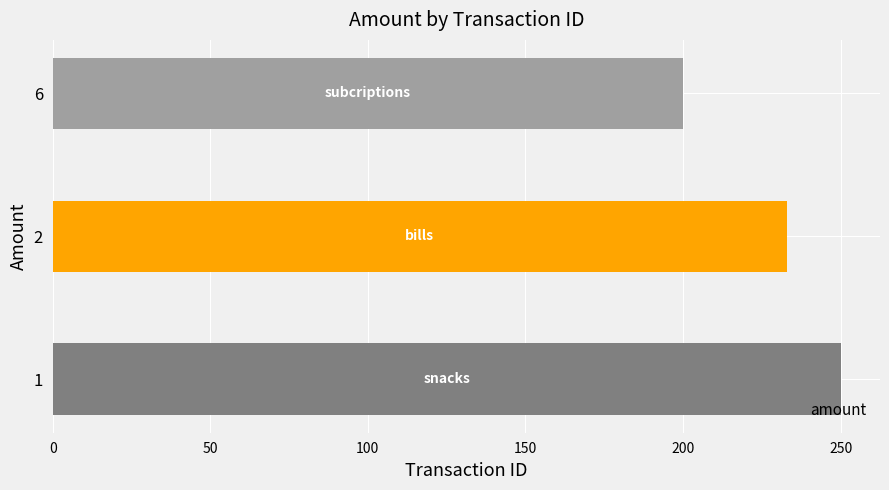

True or false: the data shows 48 at 6.

False